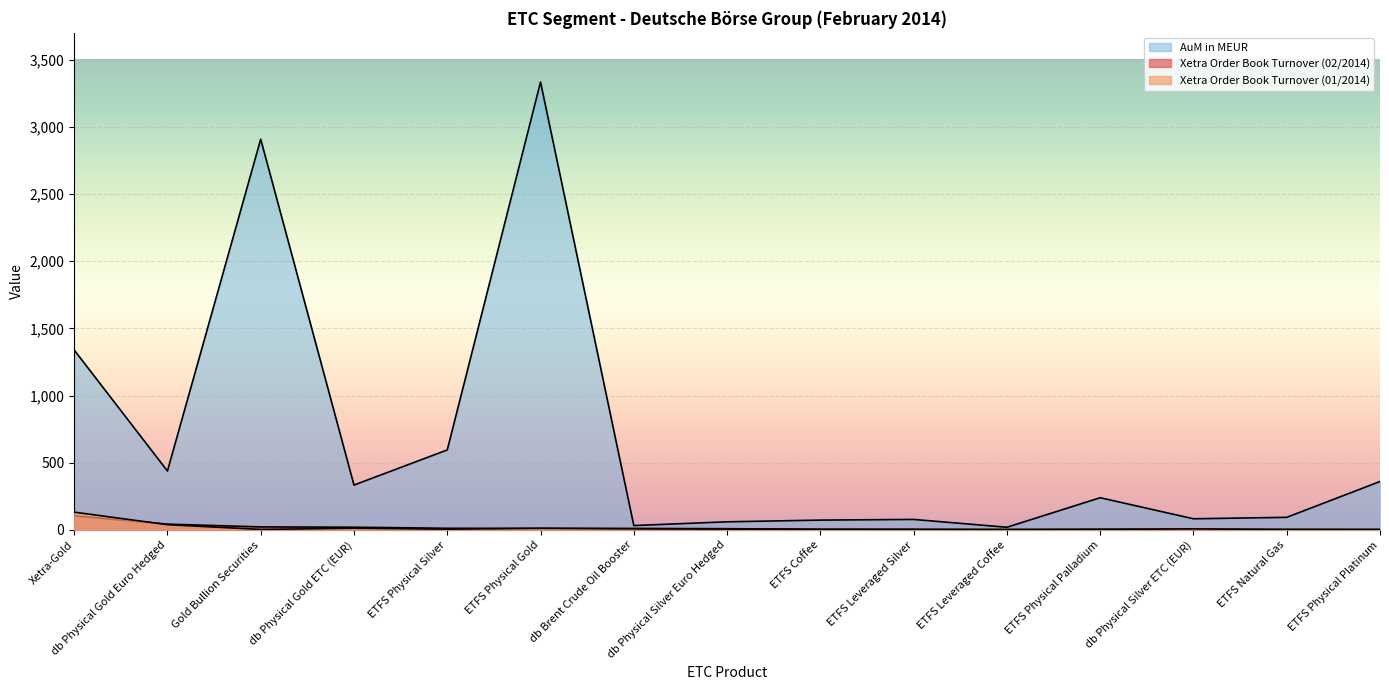

True or false: Xetra Order Book Turnover (02/2014) has more than 1 interior local peaks.

False